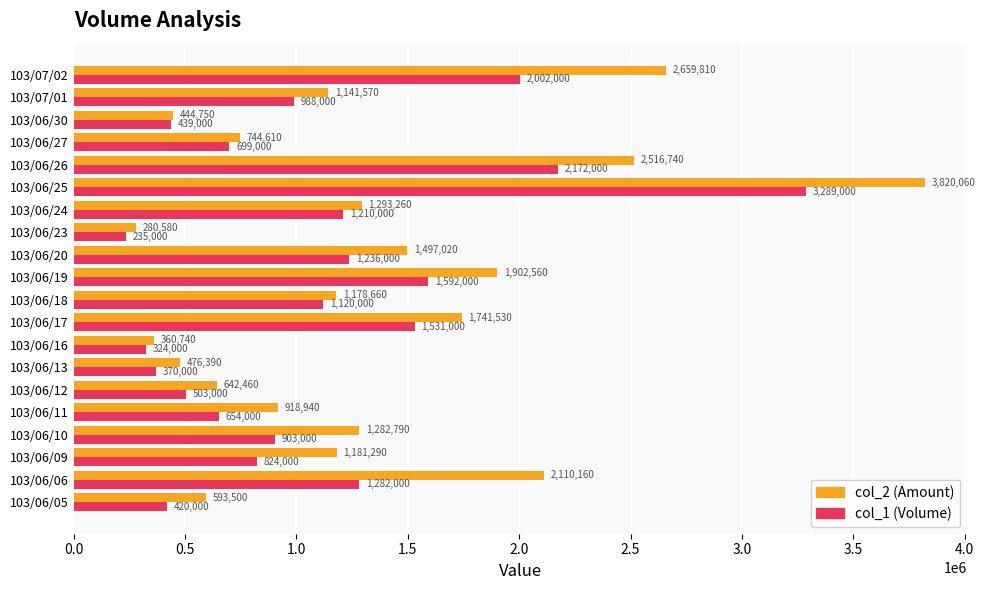

Is it true that col_1 (Volume) equals 352149 at 103/06/09?

False